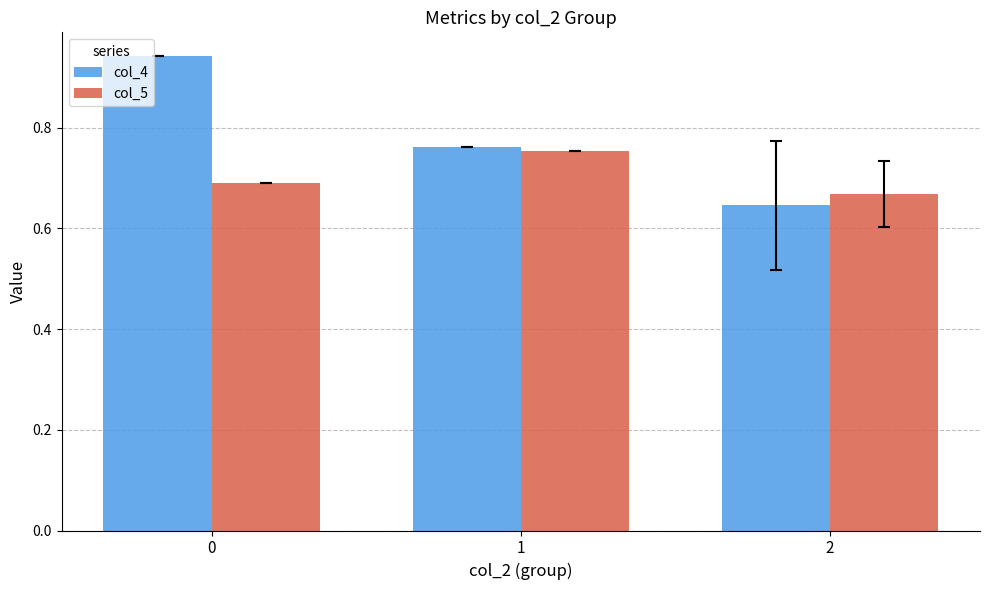

How many col_4 values are between 0 and 1?

3